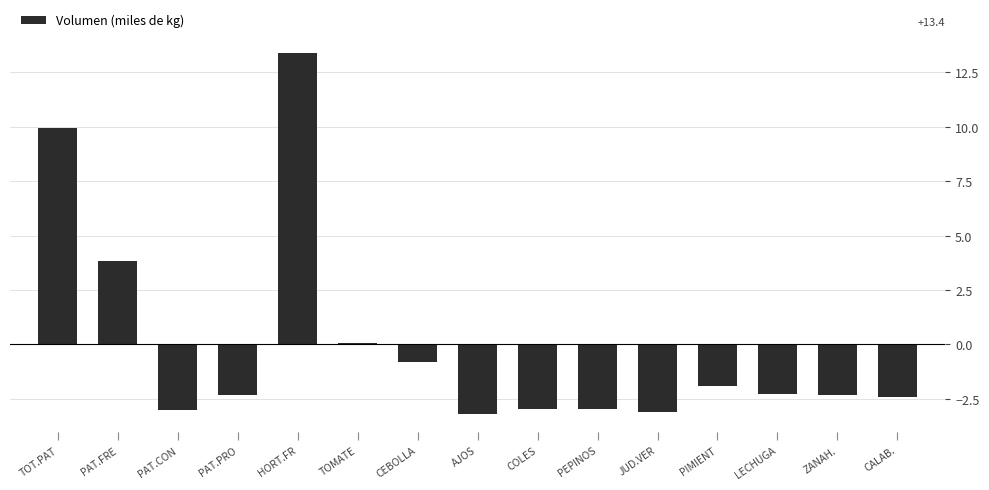

What is the maximum value shown in the chart?

13.4